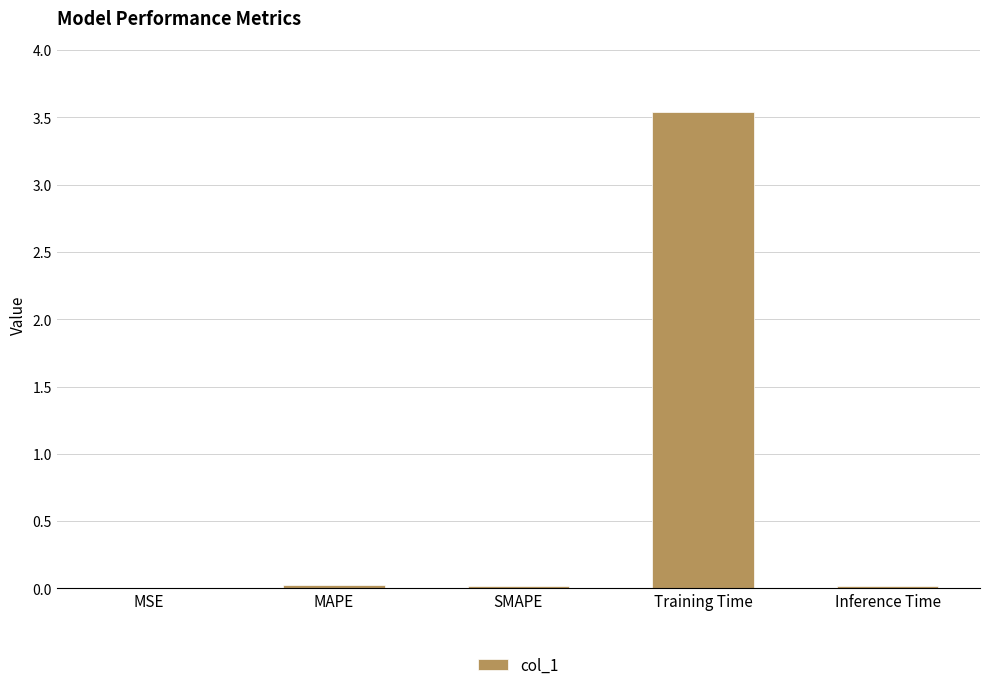

What is the approximate value at Training Time?

3.5